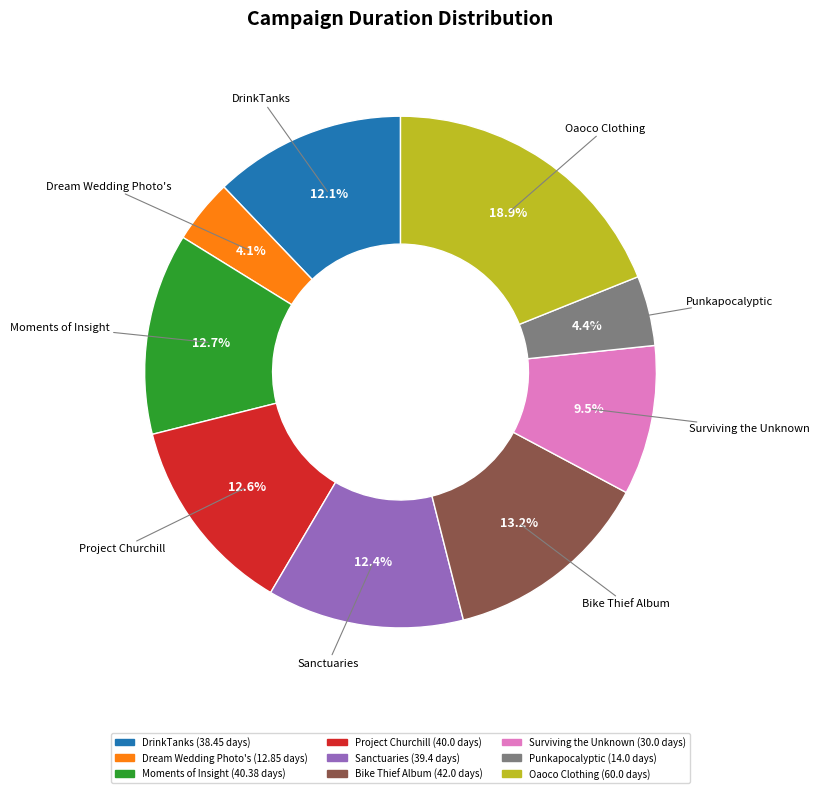

What percentage is the Punkapocalyptic slice, to the nearest percent?

4%